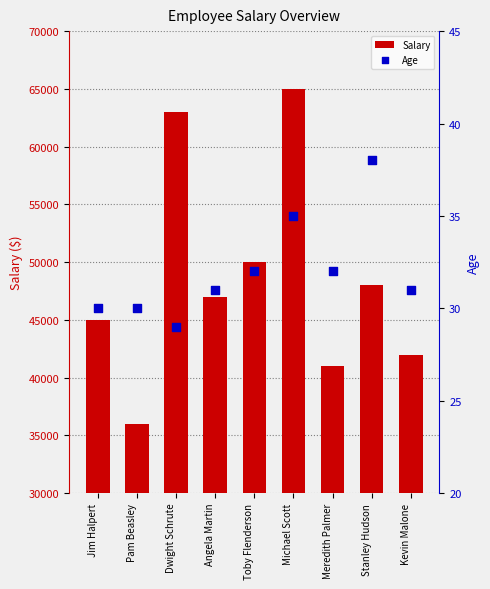

Which series has the largest total across all categories?

Salary